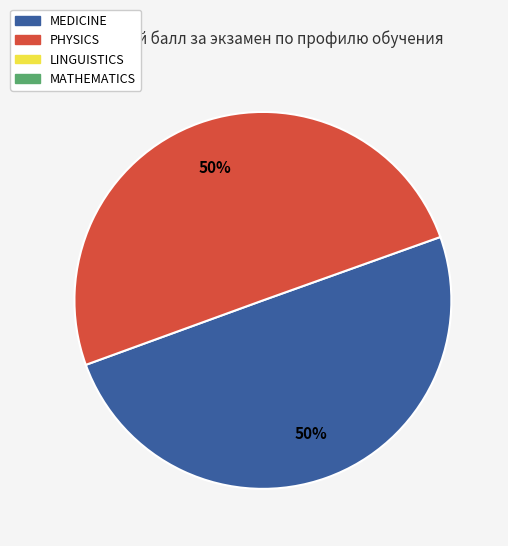

Count the number of slices in the pie.

2